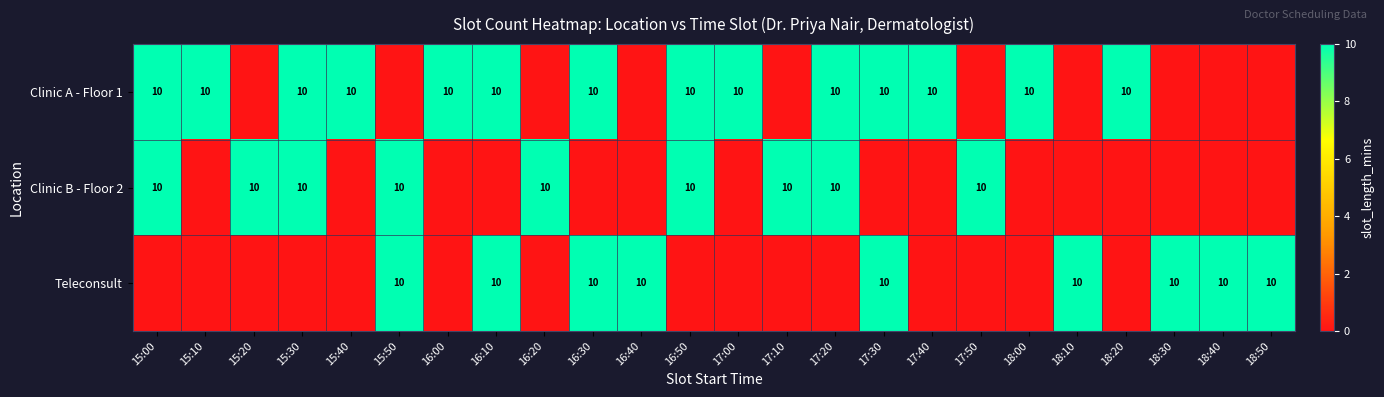

The Clinic A - Floor 1 series shows 10 at 15:00. True or false?

True